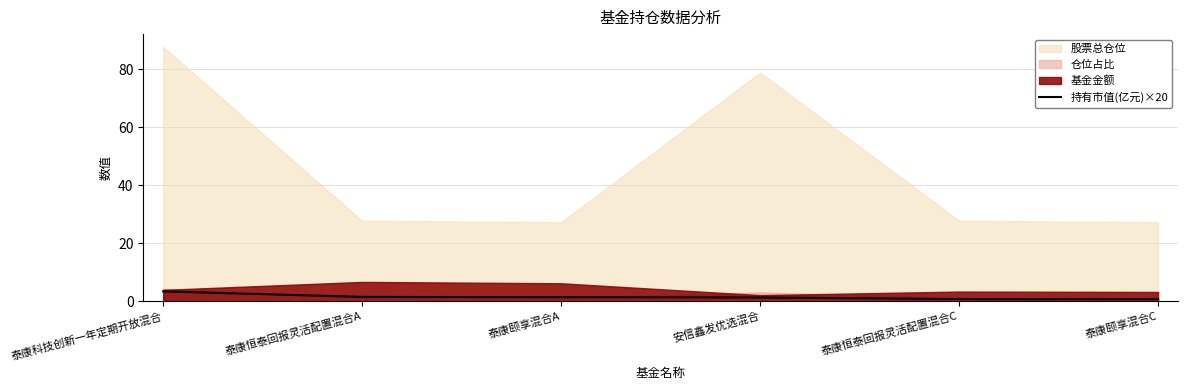

True or false: 持有市值(亿元)×20 has a value of 3.4 at 泰康科技创新一年定期开放混合.

True